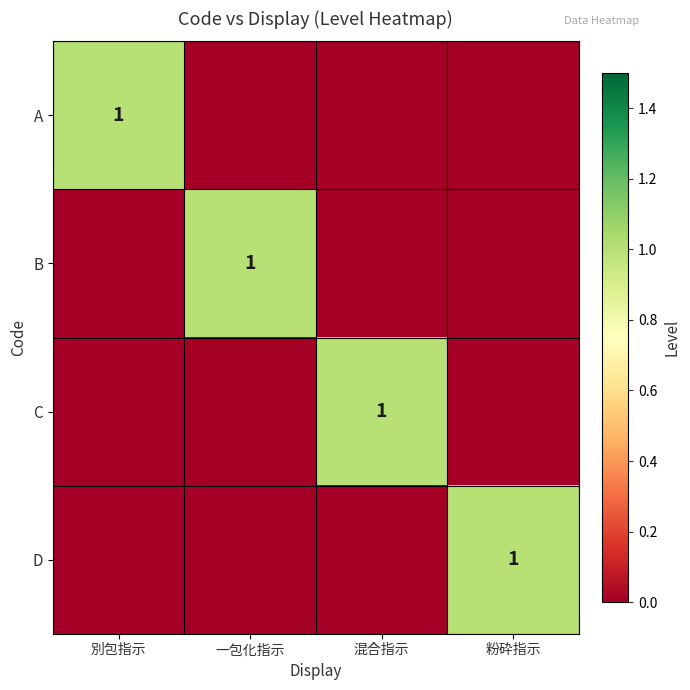

True or false: D has a value of 0 at 粉砕指示.

False